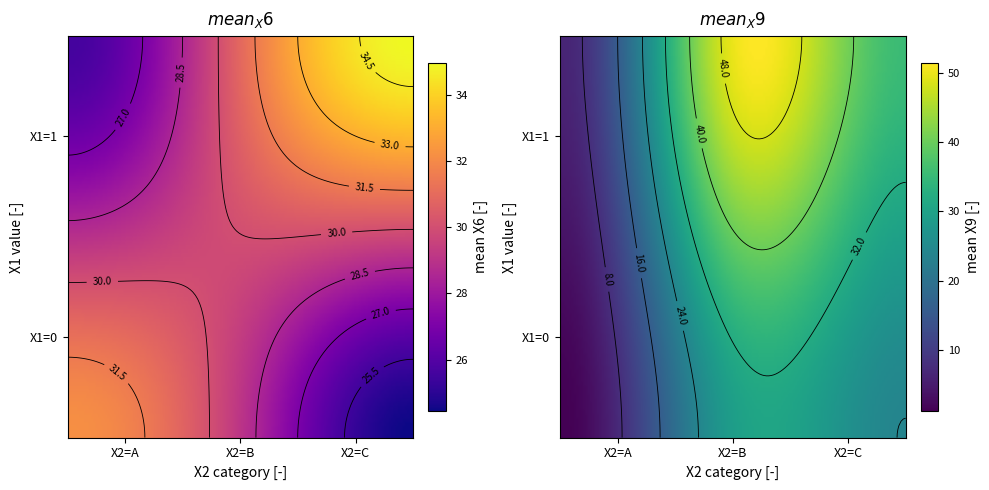

Where is mean_X6 nearest to the value 29?

X1=0,X2=B